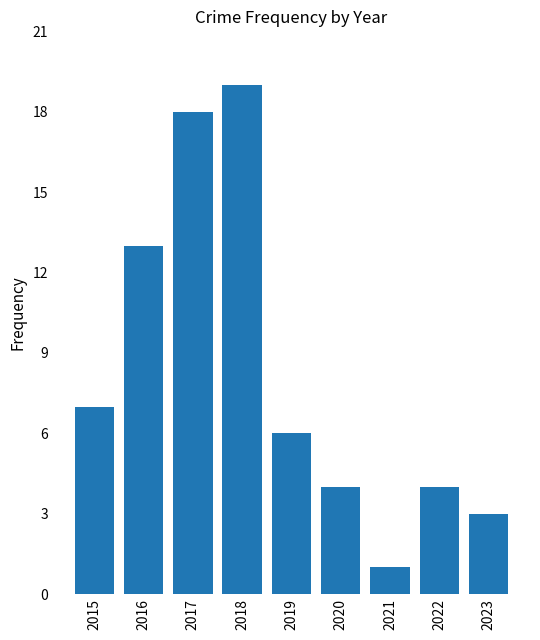

How many series are shown in this chart?

1